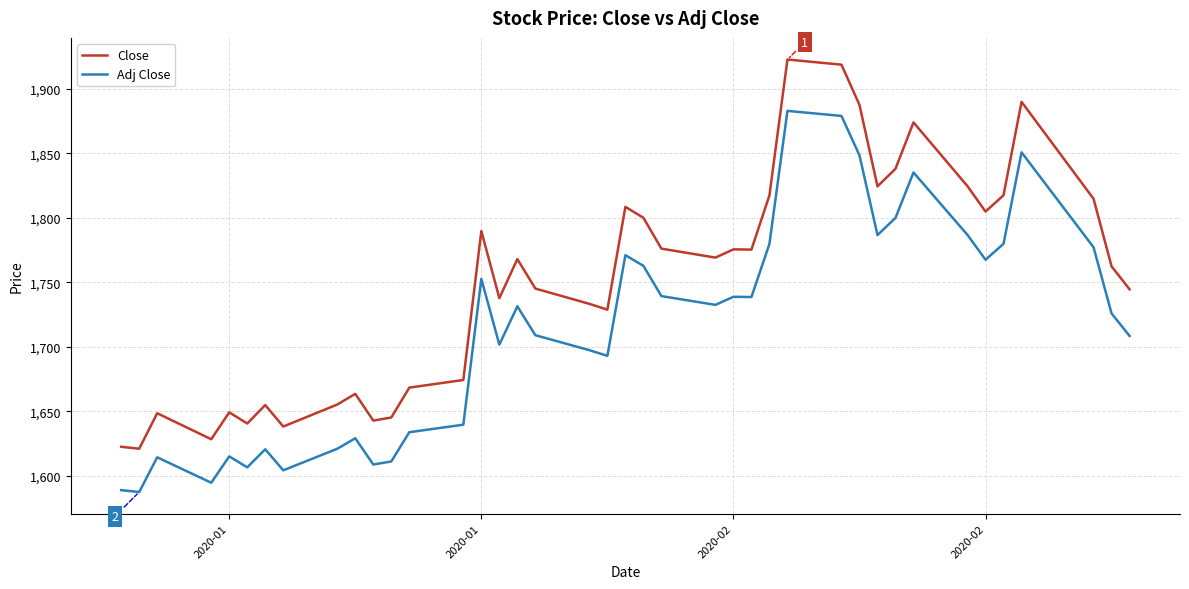

Which series has the widest spread of values?

Close